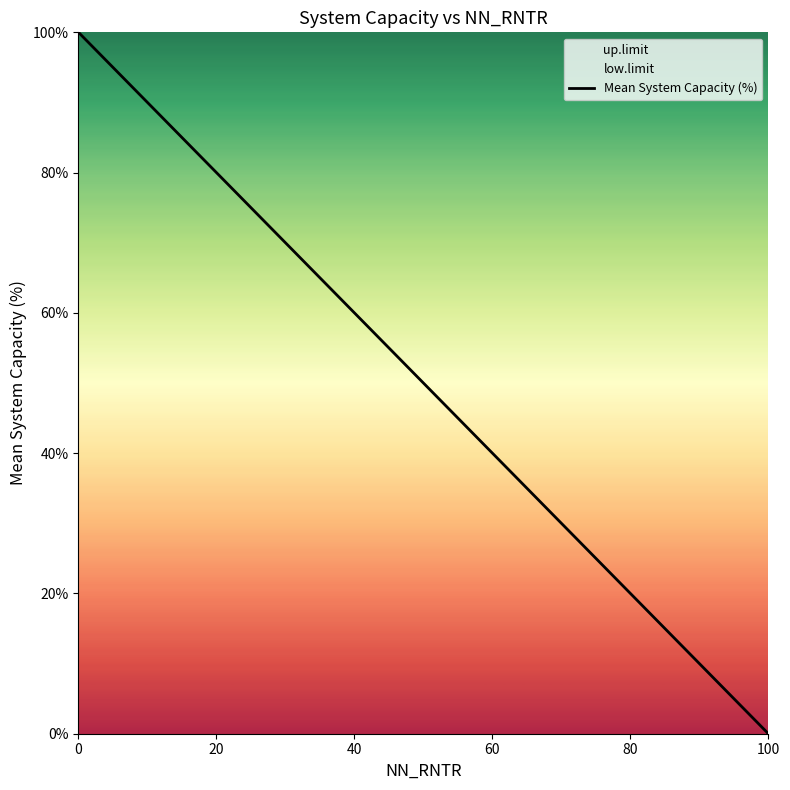

Read the value at 40.

60